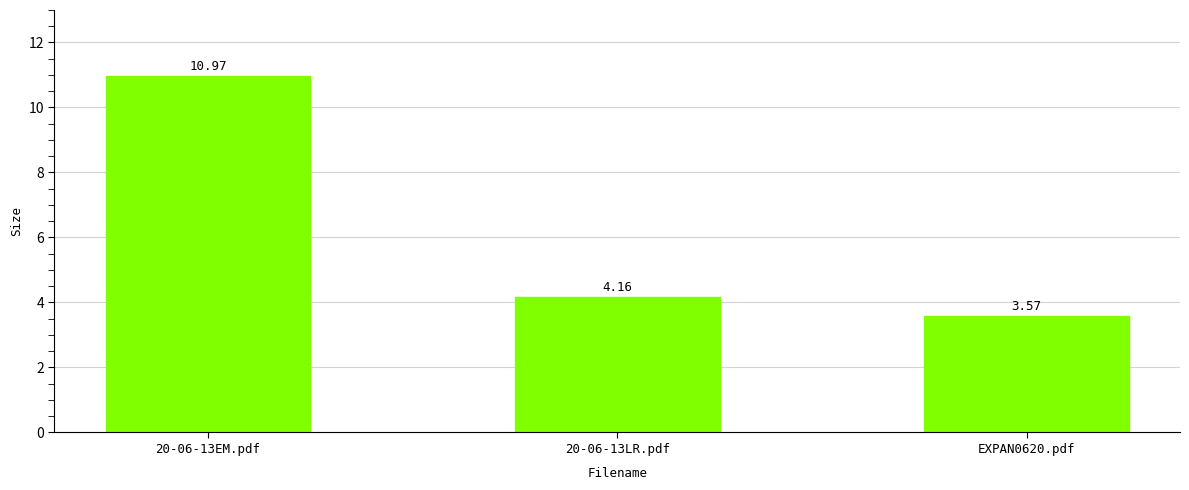

What is the sum of all values?

18.7